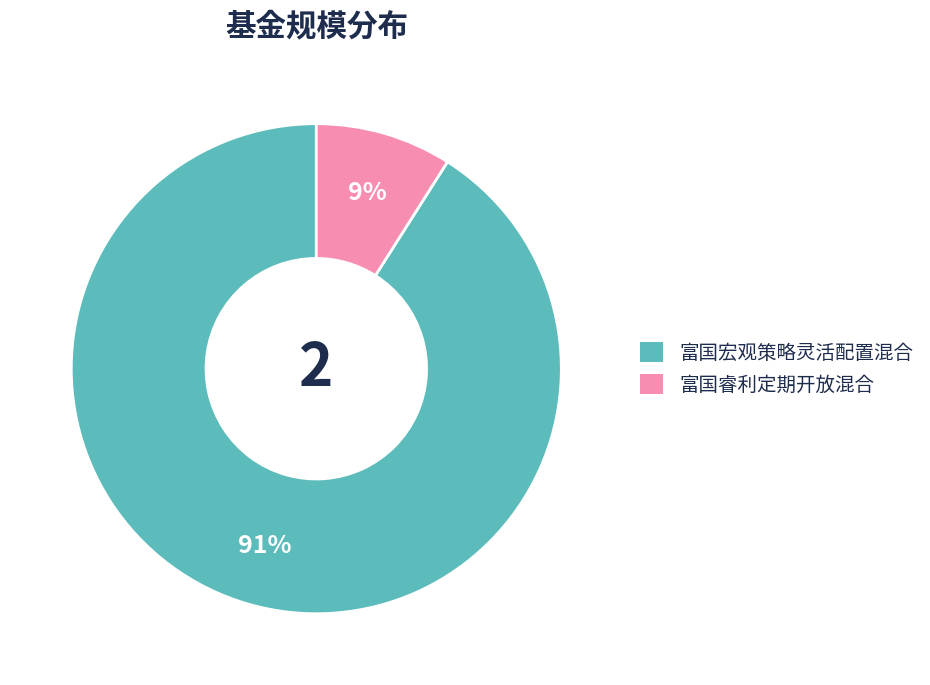

The 富国宏观策略灵活配置混合 slice represents 79% of the pie. True or false?

False